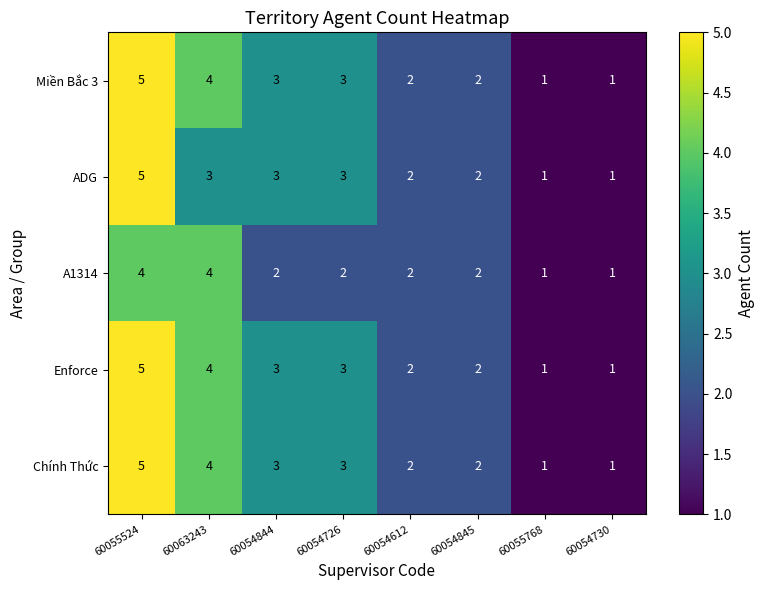

What is the sum of all Miền Bắc 3 values?

21